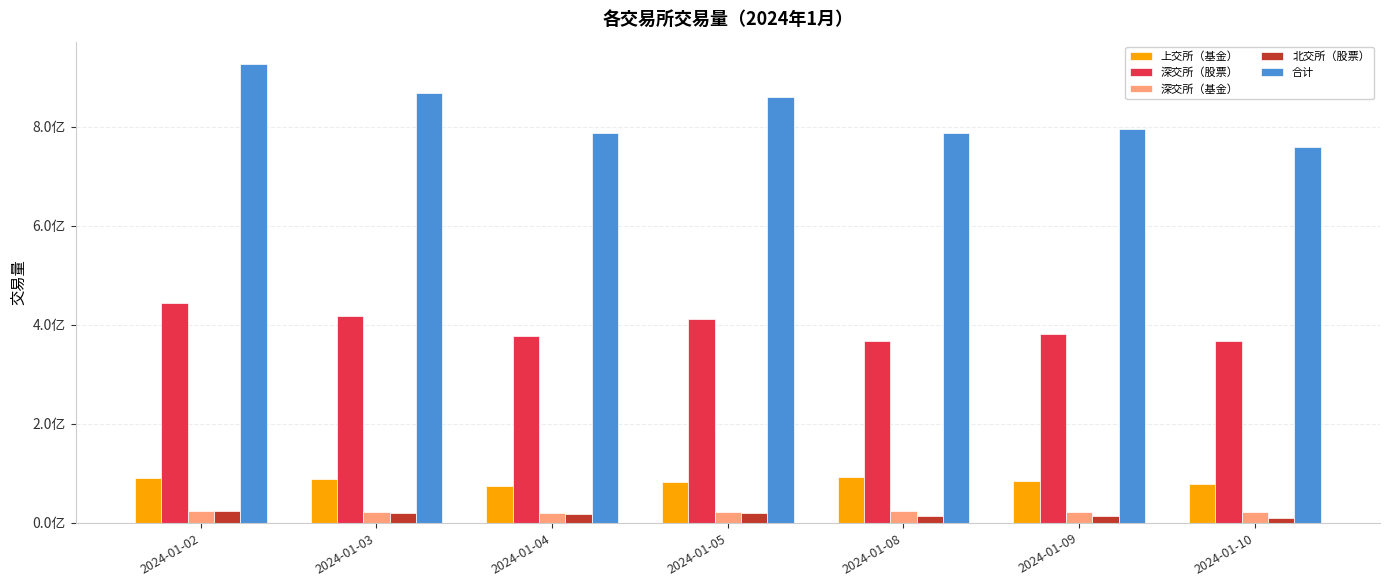

At 2024-01-05, list the series in order from smallest to largest.

北交所（股票）, 深交所（基金）, 上交所（基金）, 深交所（股票）, 合计